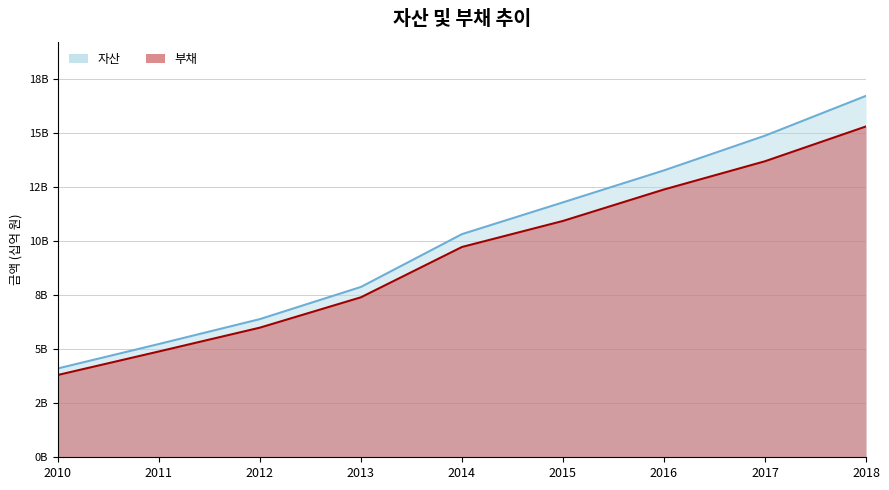

At which label is 자산 closest to 10423719007?

2014